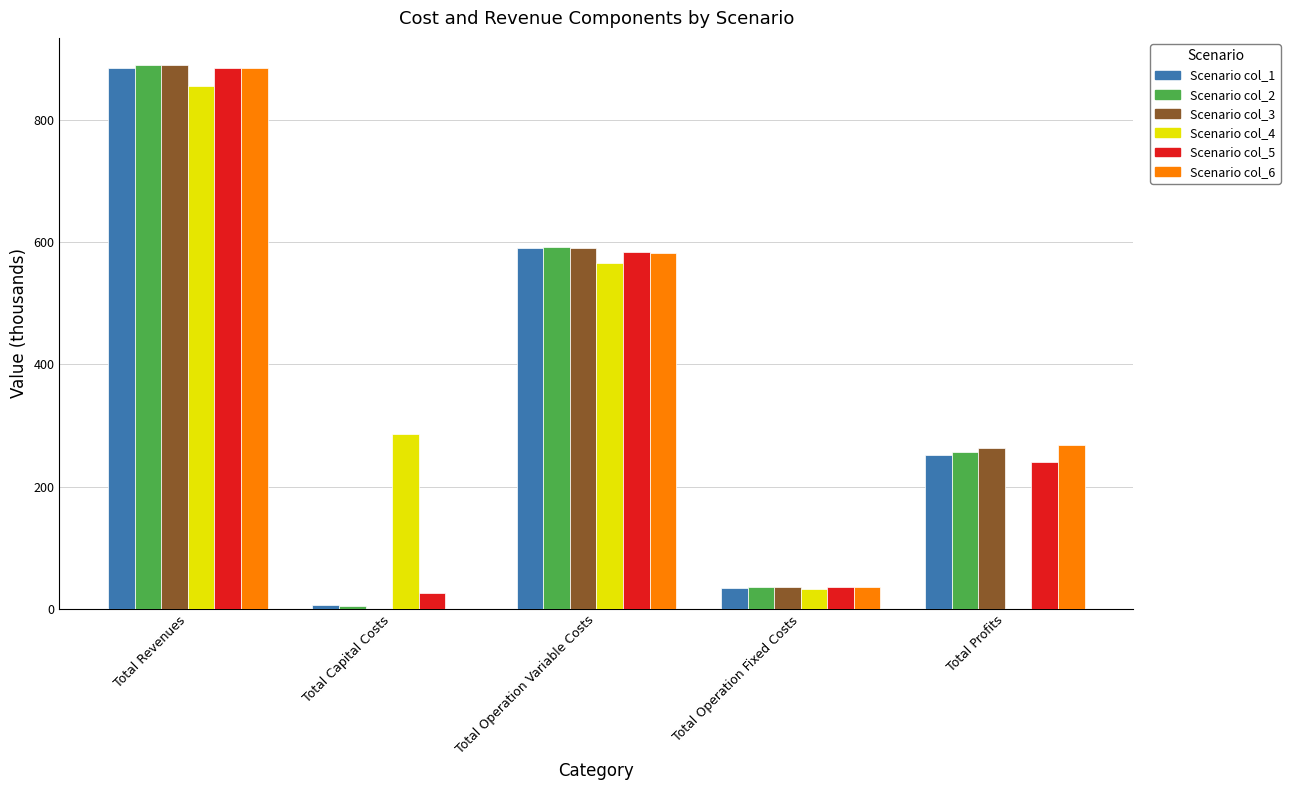

At which category is the sum across all series the highest?

Total Revenues